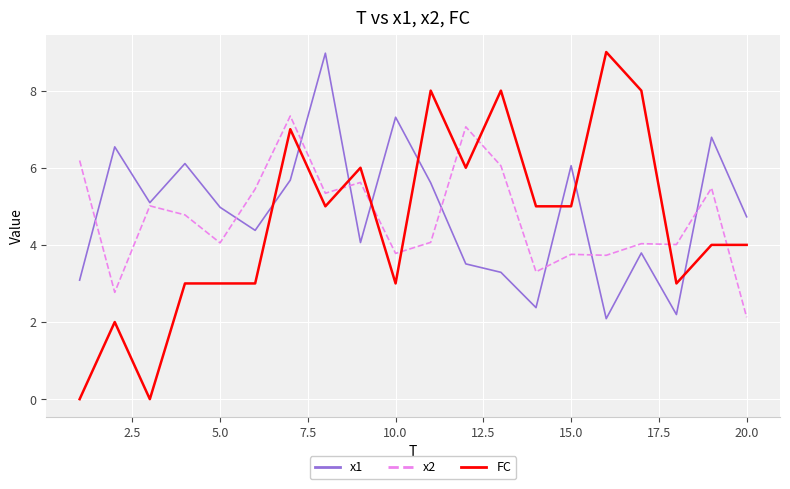

What are all the series names shown in the legend?

x1, x2, FC